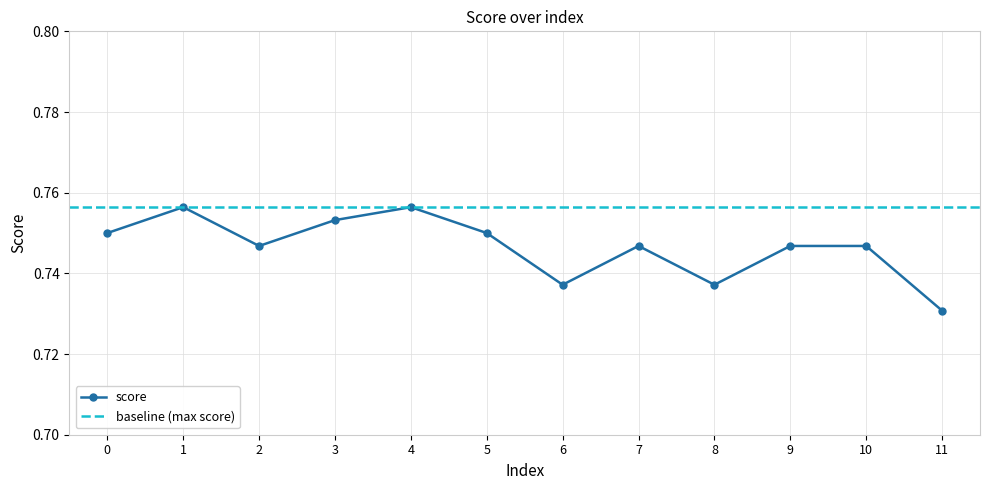

How many points are lower than both their immediate neighbors (excluding endpoints)?

3